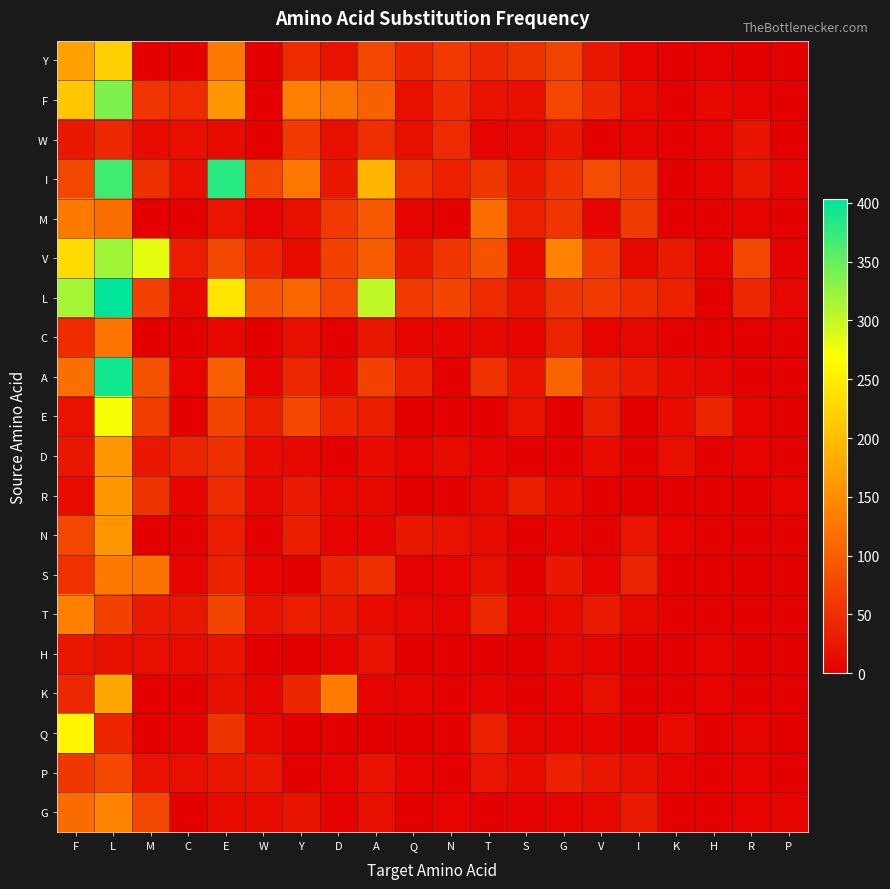

Reading left to right, what are all the values shown in this chart?

Y: F=169	L=218	M=0	C=0	E=127	W=1	Y=45	D=20	A=75	Q=40	N=60	T=42	S=55	G=71	V=24	I=4	K=0	H=2	R=0	P=0
F: F=210	L=337	M=57	C=45	E=161	W=0	Y=136	D=123	A=103	Q=17	N=48	T=21	S=15	G=74	V=43	I=13	K=0	H=10	R=5	P=0
W: F=26	L=42	M=12	C=17	E=12	W=0	Y=61	D=17	A=49	Q=16	N=45	T=5	S=8	G=24	V=1	I=5	K=0	H=5	R=22	P=0
I: F=75	L=369	M=50	C=16	E=382	W=77	Y=126	D=26	A=190	Q=52	N=35	T=59	S=26	G=54	V=81	I=62	K=0	H=5	R=24	P=5
M: F=128	L=118	M=0	C=0	E=23	W=4	Y=15	D=60	A=95	Q=5	N=0	T=115	S=34	G=57	V=6	I=62	K=0	H=0	R=5	P=0
V: F=231	L=318	M=282	C=30	E=74	W=40	Y=12	D=69	A=98	Q=25	N=56	T=88	S=9	G=138	V=61	I=9	K=28	H=4	R=74	P=3
L: F=316	L=403	M=69	C=10	E=242	W=91	Y=109	D=74	A=303	Q=61	N=73	T=45	S=20	G=58	V=62	I=47	K=36	H=0	R=43	P=8
C: F=47	L=122	M=0	C=0	E=10	W=0	Y=16	D=0	A=25	Q=6	N=6	T=10	S=4	G=38	V=5	I=8	K=0	H=0	R=0	P=0
A: F=117	L=394	M=87	C=4	E=100	W=7	Y=43	D=10	A=69	Q=35	N=0	T=54	S=21	G=106	V=39	I=27	K=12	H=8	R=0	P=0
E: F=20	L=273	M=66	C=0	E=73	W=31	Y=77	D=40	A=32	Q=0	N=0	T=0	S=20	G=0	V=31	I=0	K=13	H=39	R=4	P=0
D: F=25	L=159	M=26	C=37	E=50	W=13	Y=10	D=0	A=12	Q=4	N=13	T=4	S=0	G=0	V=14	I=0	K=16	H=0	R=4	P=0
R: F=12	L=161	M=55	C=6	E=46	W=8	Y=29	D=10	A=9	Q=0	N=0	T=10	S=31	G=12	V=0	I=0	K=0	H=0	R=0	P=4
N: F=76	L=158	M=0	C=0	E=30	W=0	Y=31	D=4	A=4	Q=26	N=20	T=14	S=0	G=7	V=0	I=23	K=4	H=0	R=0	P=0
S: F=52	L=128	M=120	C=4	E=36	W=7	Y=0	D=36	A=51	Q=2	N=4	T=17	S=0	G=26	V=4	I=37	K=0	H=1	R=0	P=0
T: F=135	L=69	M=28	C=25	E=72	W=21	Y=30	D=25	A=14	Q=8	N=5	T=42	S=4	G=12	V=28	I=9	K=0	H=0	R=0	P=0
H: F=25	L=18	M=15	C=13	E=21	W=0	Y=0	D=5	A=19	Q=0	N=0	T=0	S=0	G=10	V=5	I=0	K=0	H=7	R=0	P=0
K: F=42	L=175	M=0	C=0	E=18	W=6	Y=41	D=130	A=5	Q=4	N=0	T=4	S=0	G=4	V=15	I=0	K=0	H=4	R=0	P=0
Q: F=259	L=41	M=0	C=3	E=55	W=10	Y=0	D=0	A=0	Q=0	N=0	T=34	S=5	G=4	V=6	I=0	K=12	H=0	R=5	P=0
P: F=59	L=77	M=20	C=16	E=24	W=25	Y=0	D=5	A=21	Q=4	N=0	T=23	S=12	G=35	V=24	I=15	K=5	H=0	R=5	P=0
G: F=113	L=138	M=75	C=0	E=14	W=14	Y=22	D=2	A=15	Q=0	N=4	T=0	S=3	G=4	V=9	I=29	K=0	H=0	R=4	P=5